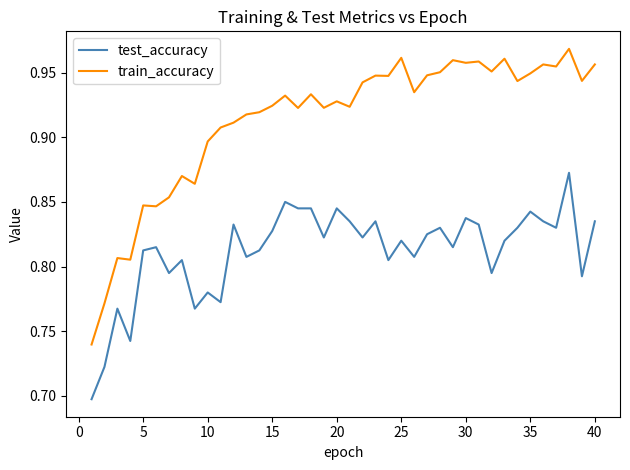

List the series in order of their overall mean, highest first.

train_accuracy, test_accuracy